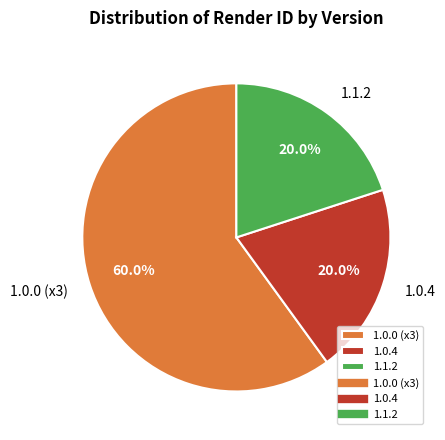

Count the number of slices in the pie.

3